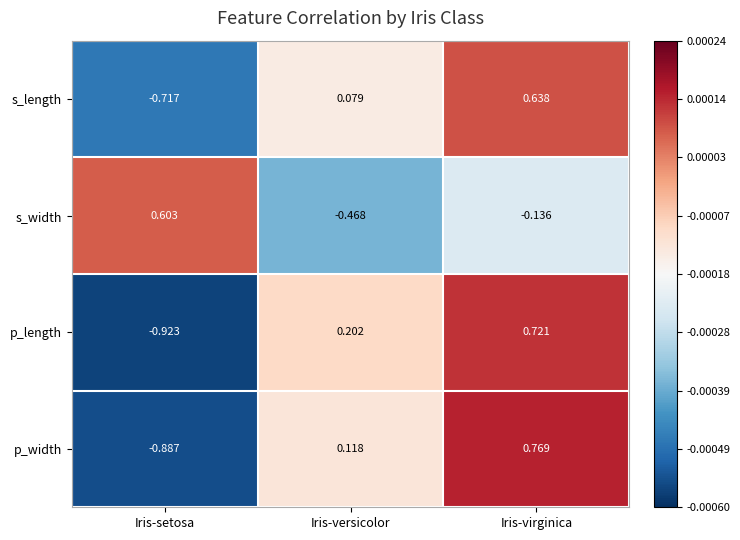

Rank the series at Iris-virginica from lowest to highest value.

s_width, s_length, p_length, p_width